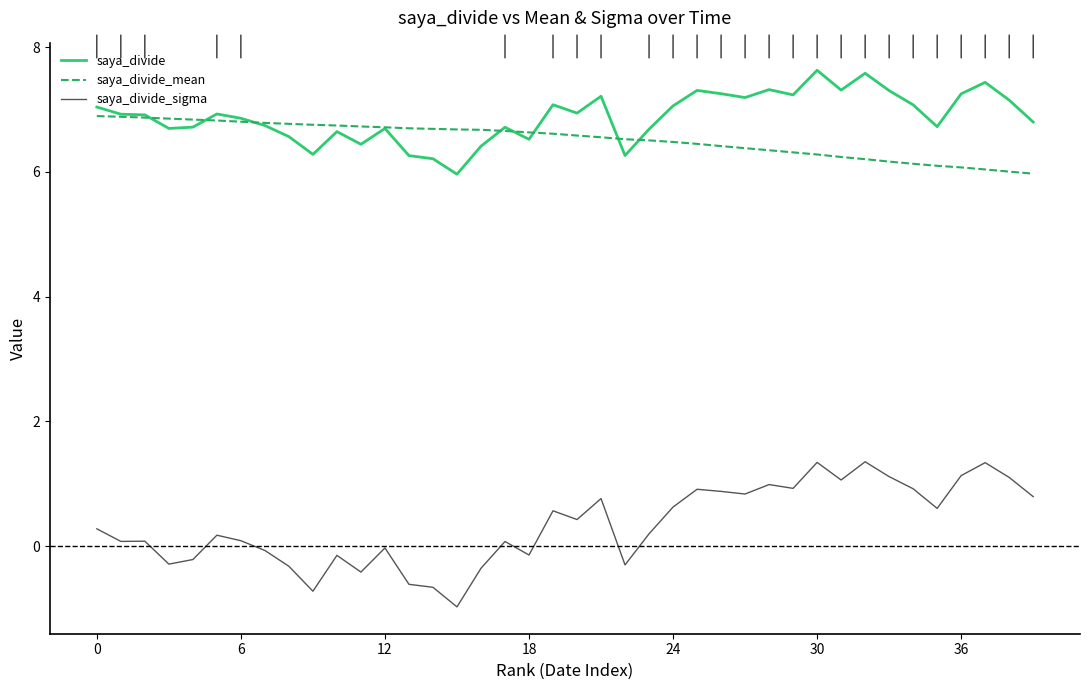

List the series in order of their peak value, lowest first.

saya_divide_sigma, saya_divide_mean, saya_divide